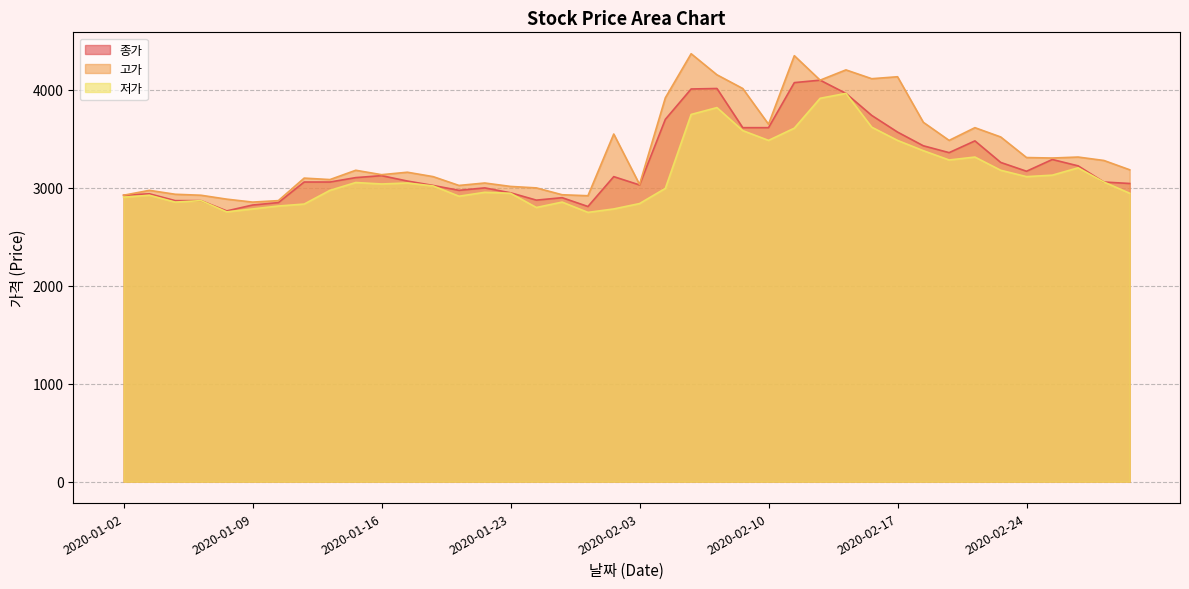

Reading left to right, extract all data points from this chart.

종가: 2925	2940	2870	2870	2765	2825	2850	3060	3060	3105	3125	3070	3025	2975	3000	2950	2875	2900	2810	3115	3030	3700	4010	4015	3615	3615	4075	4100	3965	3740	3570	3430	3360	3480	3260	3170	3290	3225	3060	3045
고가: 2925	2975	2935	2925	2885	2855	2870	3100	3085	3180	3135	3160	3115	3025	3050	3015	3000	2930	2920	3550	3035	3920	4370	4155	4015	3650	4350	4100	4205	4115	4135	3670	3485	3615	3520	3310	3305	3315	3280	3185
저가: 2905	2925	2855	2870	2755	2785	2815	2835	2975	3055	3040	3050	3020	2915	2955	2945	2800	2855	2750	2785	2840	2995	3750	3820	3585	3485	3610	3915	3965	3620	3485	3380	3285	3315	3180	3115	3130	3205	3060	2945